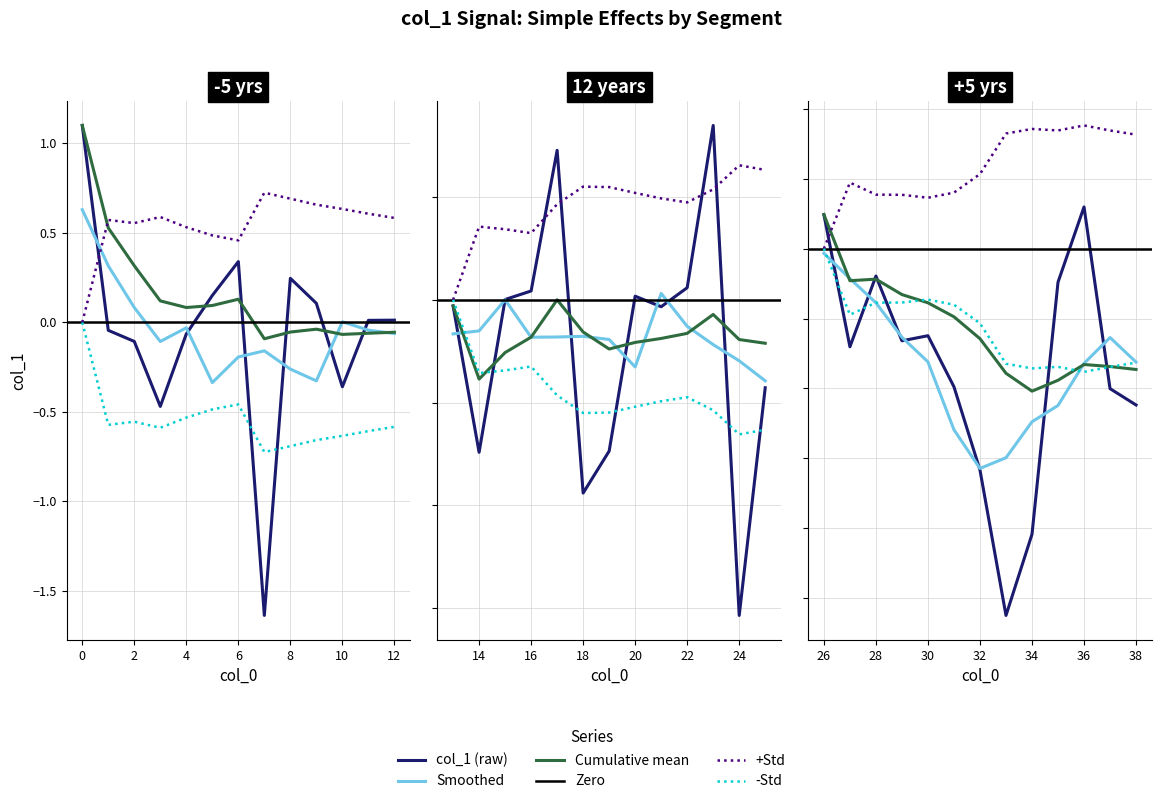

List the labels in order of value, smallest first.

7, 24, 18, 14, 19, 33, 3, 25, 34, 10, 32, 38, 37, 31, 27, 29, 30, 2, 4, 35, 1, 28, 21, 13, 15, 11, 12, 20, 16, 26, 22, 36, 9, 5, 8, 6, 17, 23, 0